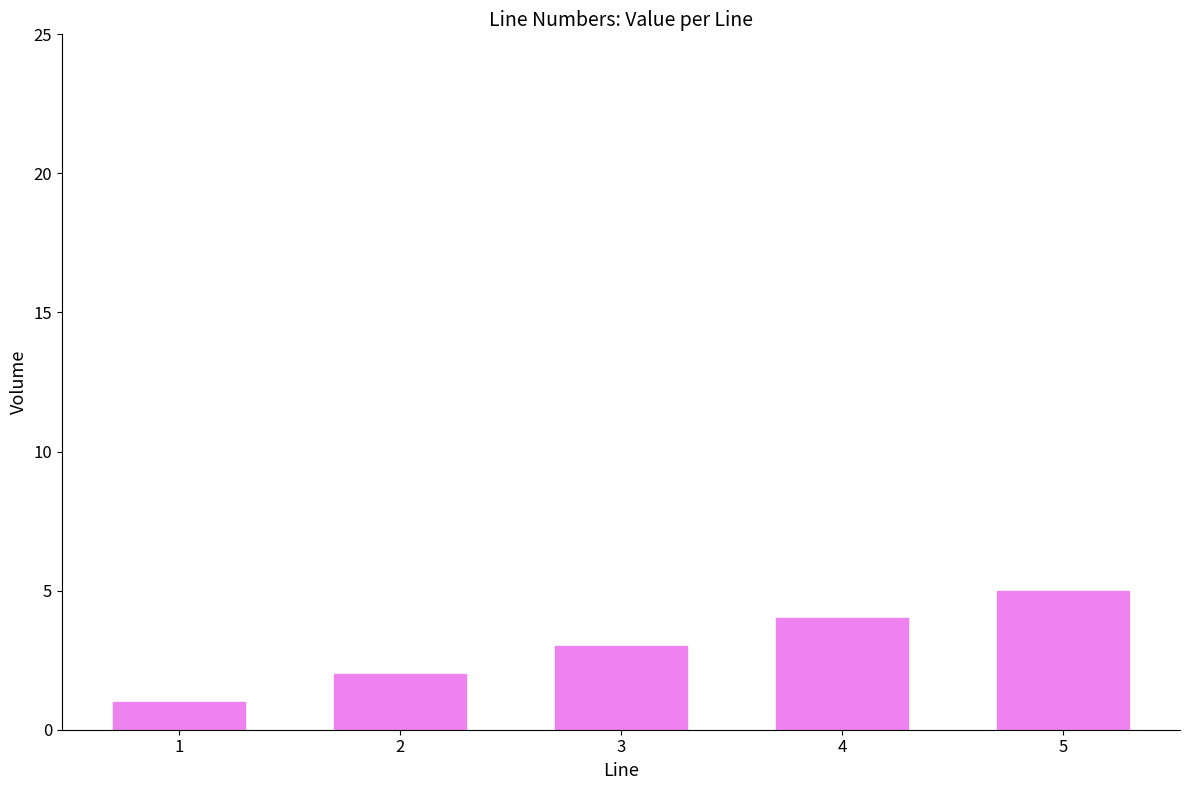

Reading left to right, transcribe all the data shown in this chart.

1=1	2=2	3=3	4=4	5=5